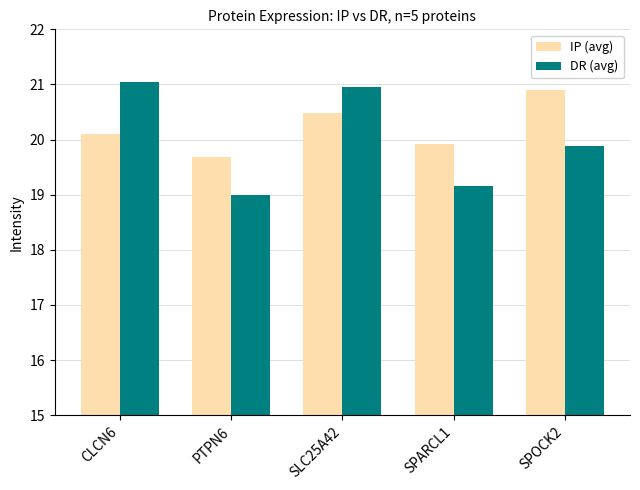

Between SPARCL1 and SPOCK2, which series saw the biggest shift?

IP (avg)